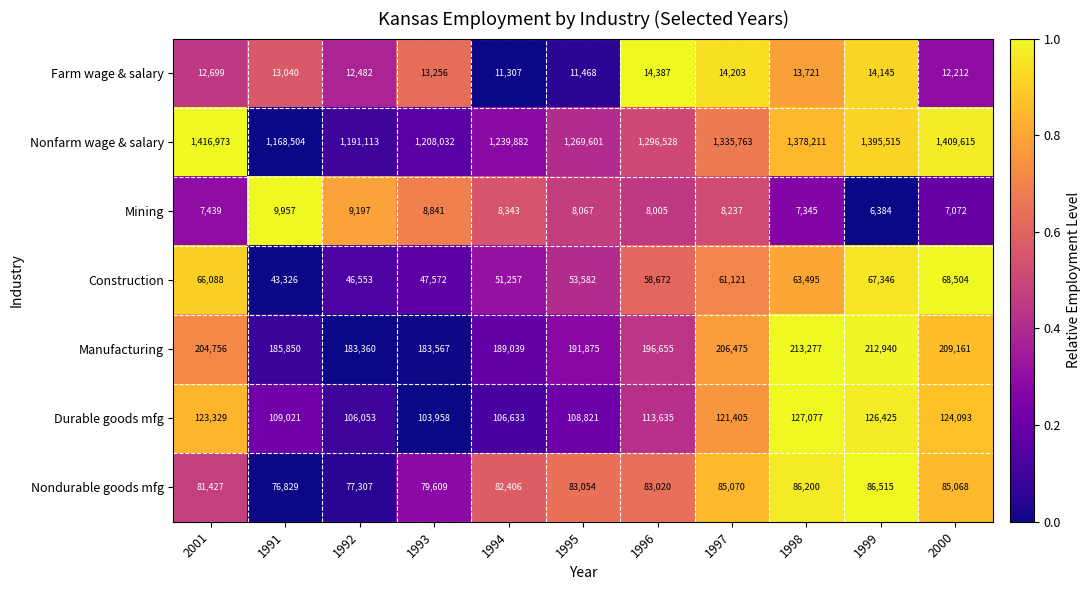

What is the difference between the Mining values at 1995 and 2000?

995